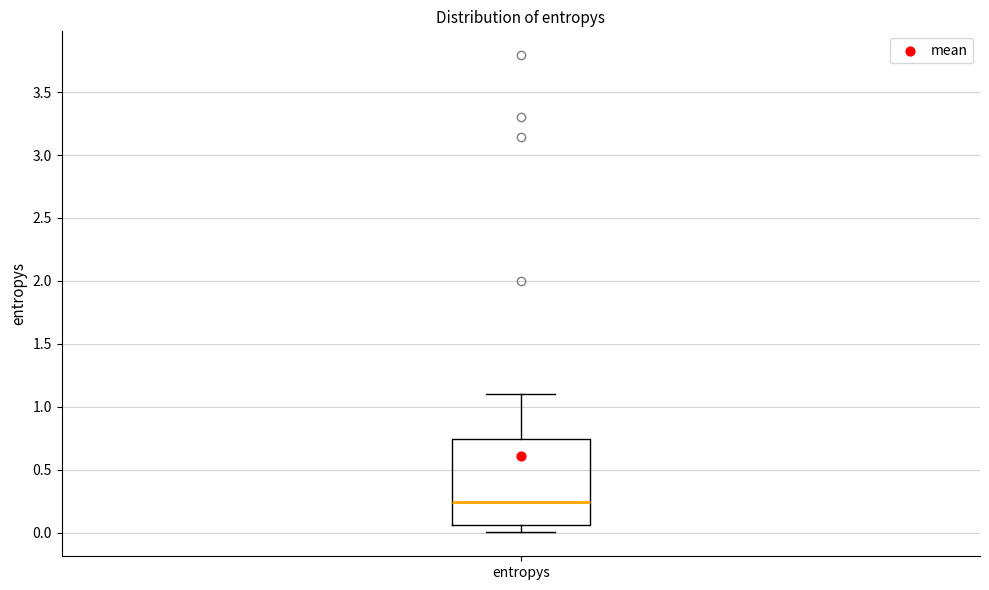

Transcribe this box plot: give where the median line is, the range the box spans, and where the two whiskers end, as read against the y-axis. The values are not printed on the chart, so give them approximately, as read against the axis.

median 0.25, box 0.05 to 0.75, whiskers 0.00 to 1.10